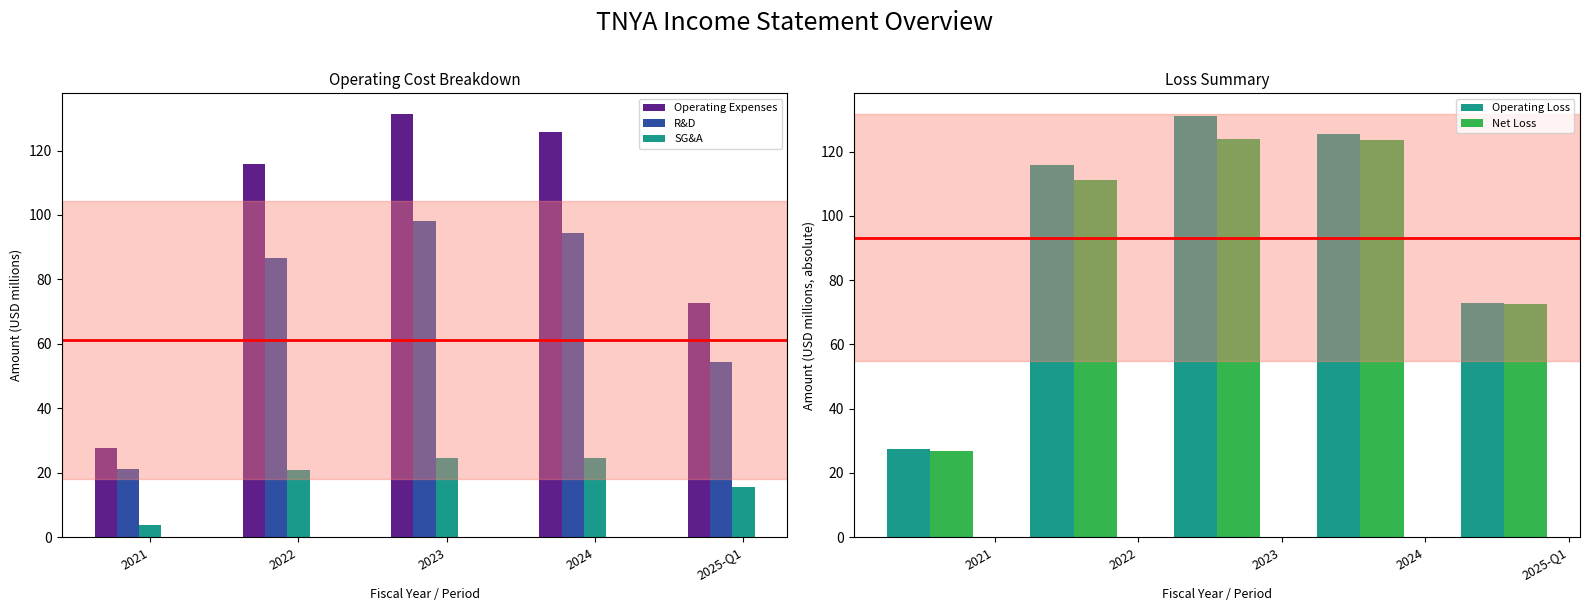

Is it true that SG&A equals 3.8 at 2021?

True